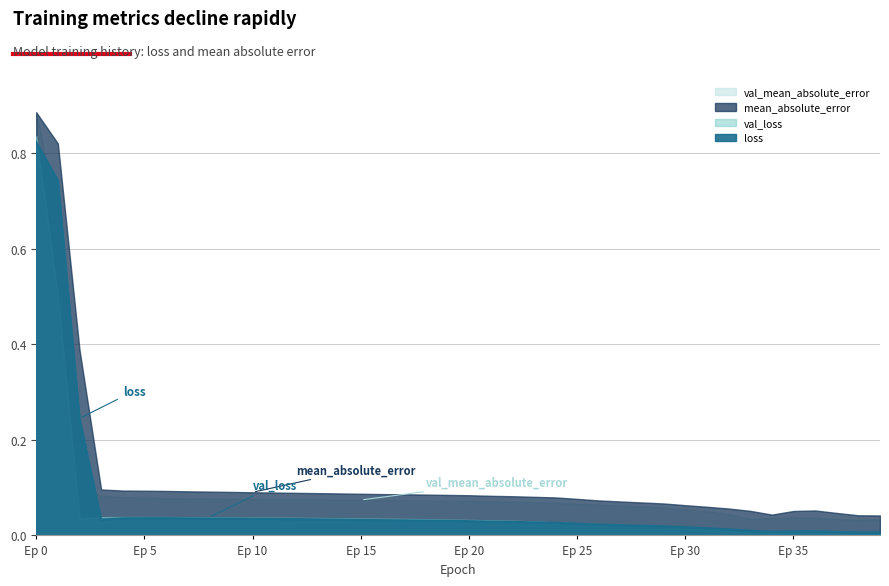

What are all the series names shown in the legend?

loss, val_loss, mean_absolute_error, val_mean_absolute_error